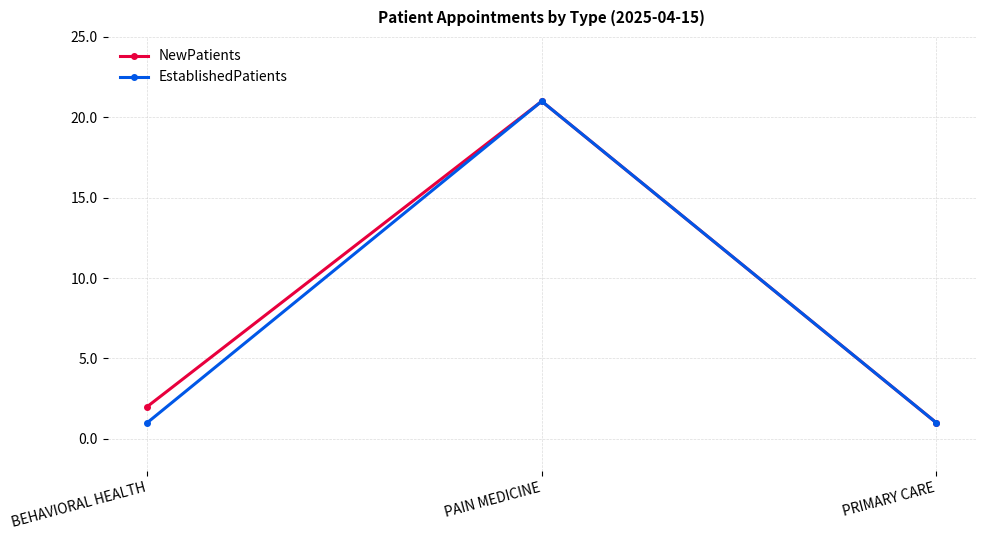

What is the maximum value shown in the chart?

21